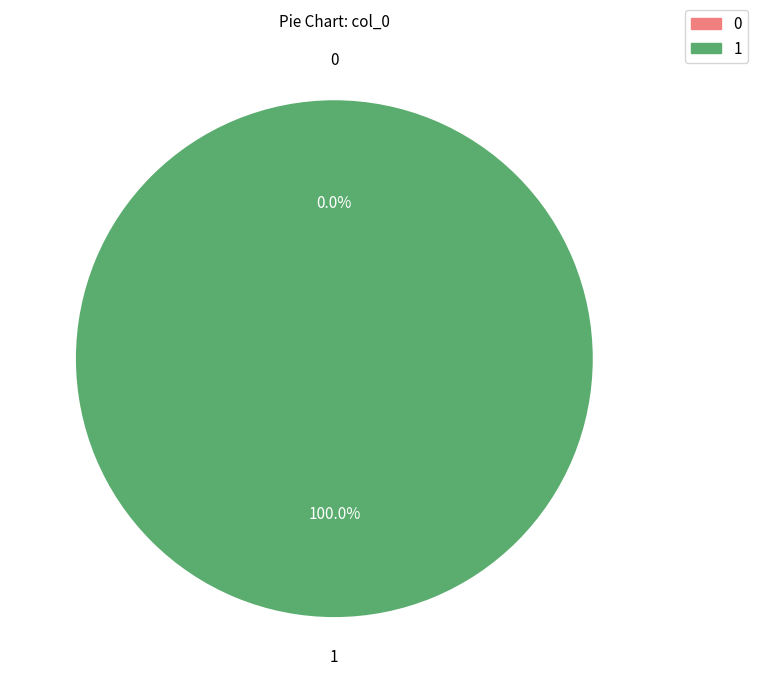

True or false: 1 accounts for 99% of the total.

False